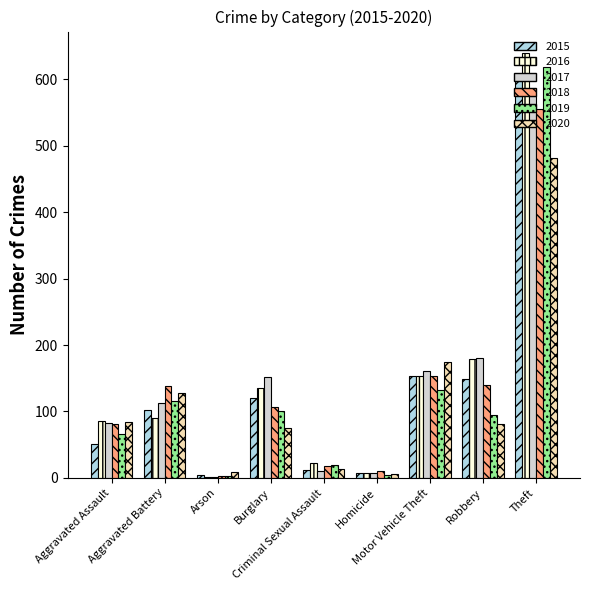

At which label does 2017 reach its peak?

Theft